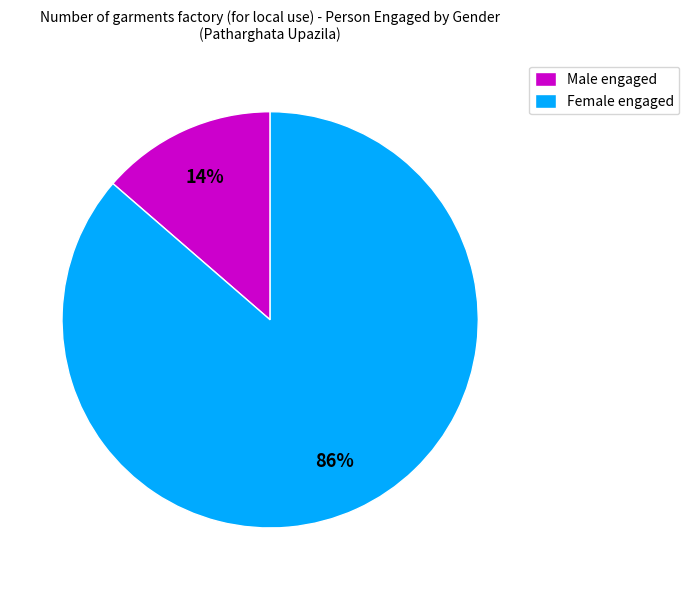

Does Male account for over 50% of the chart?

No